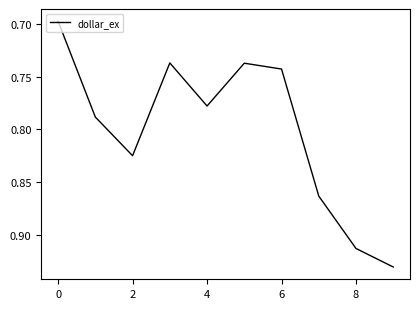

Is it true that the value at 2 is 0.5?

False